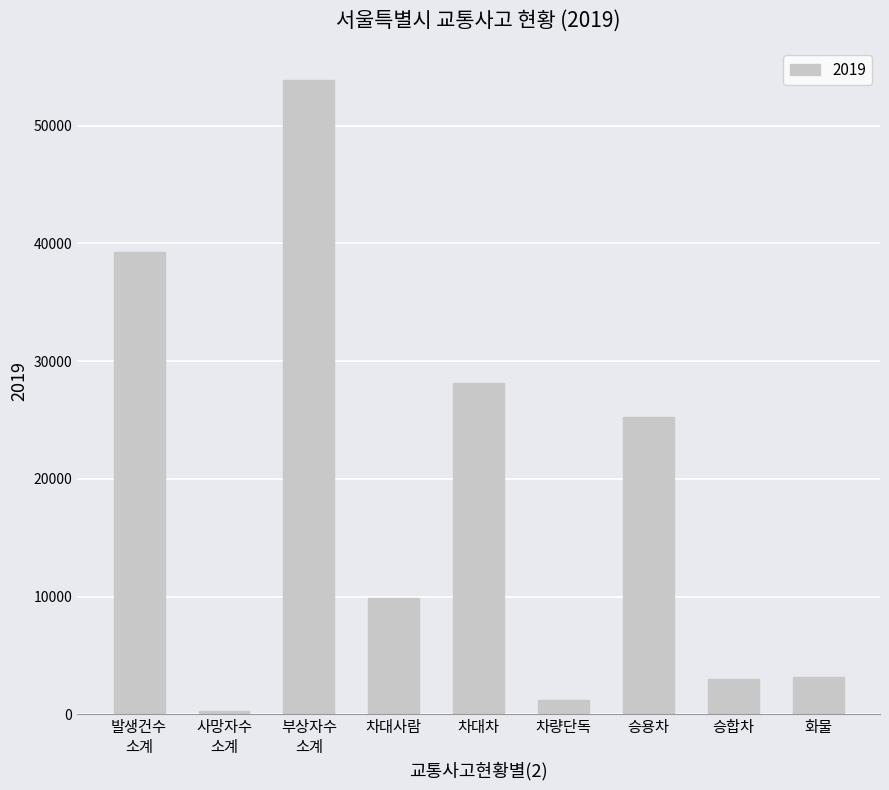

What is the label of the 5th bar from the right?

차대차